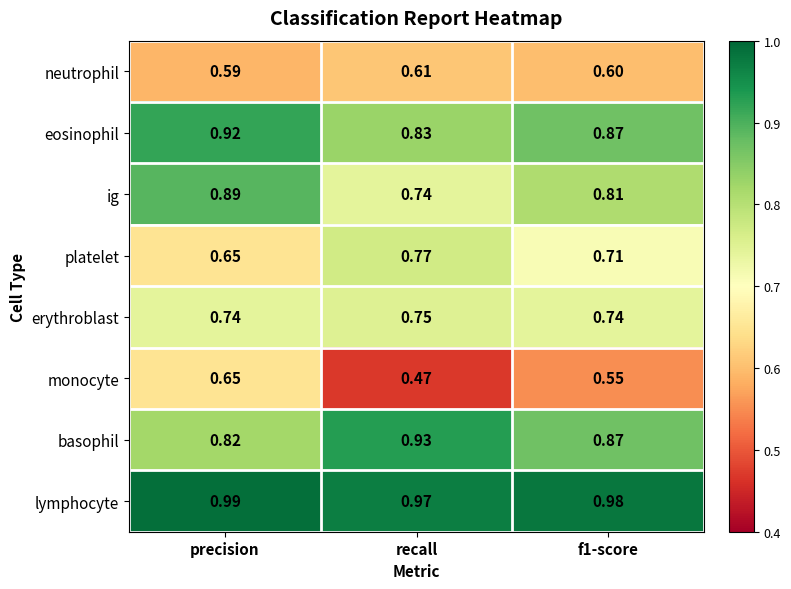

At which category is the sum across all series the highest?

precision